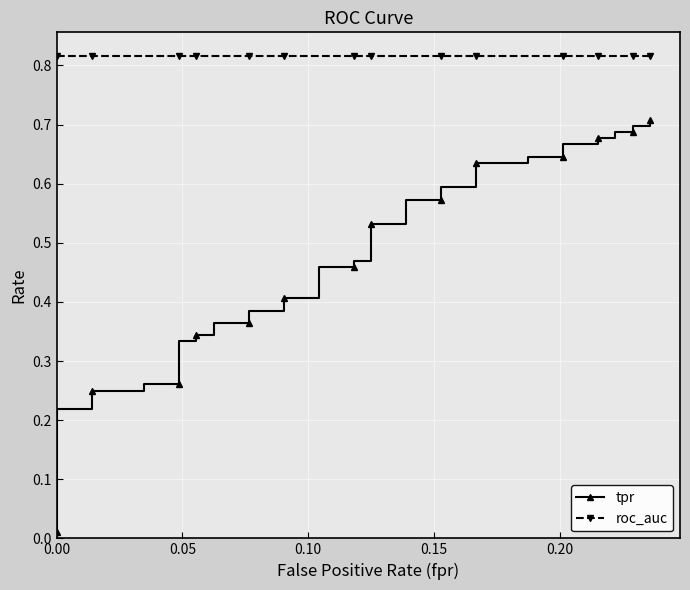

How many data points does each series have?

40